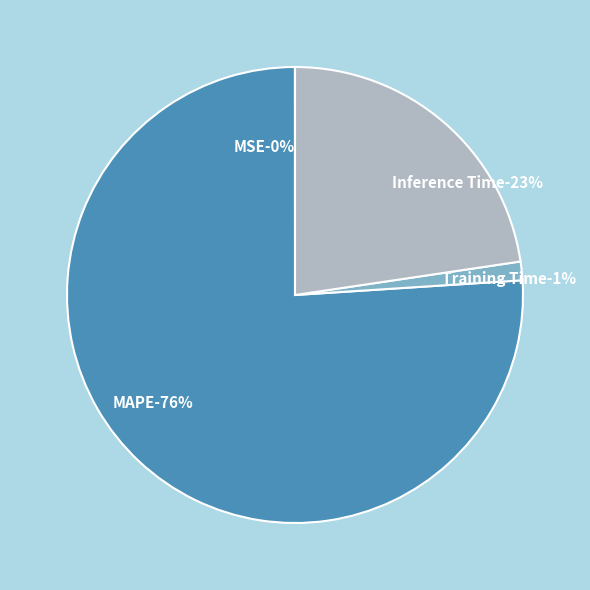

Which category has the biggest portion of the pie?

MAPE